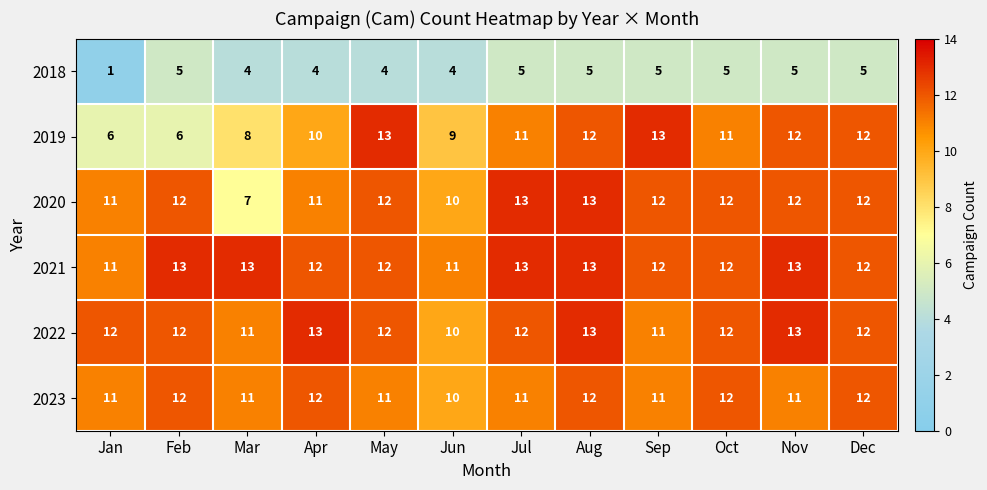

The value of 2023 at May is 11. True or false?

True